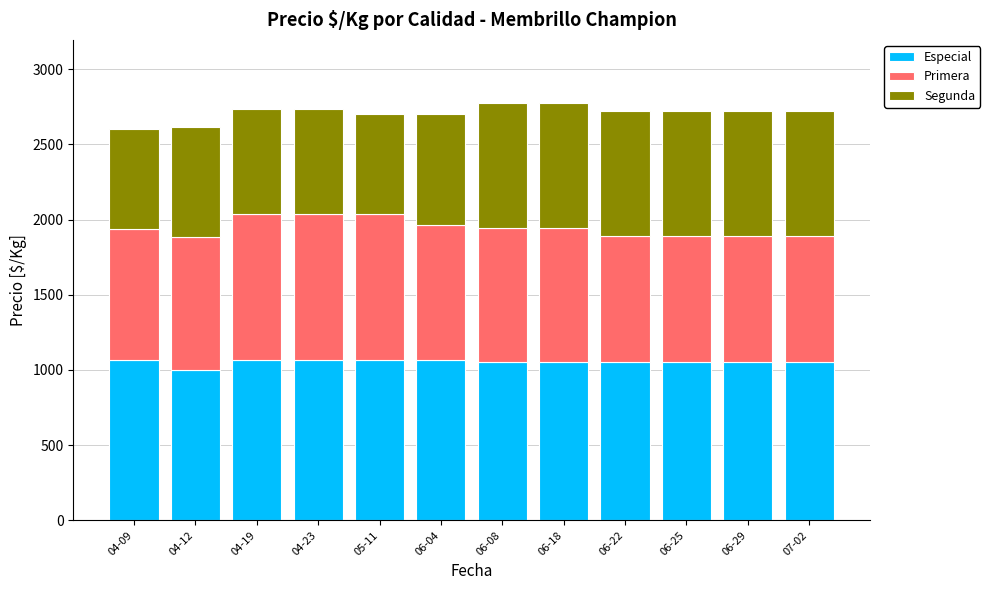

The value of Especial at 04-12 is 1000. True or false?

True